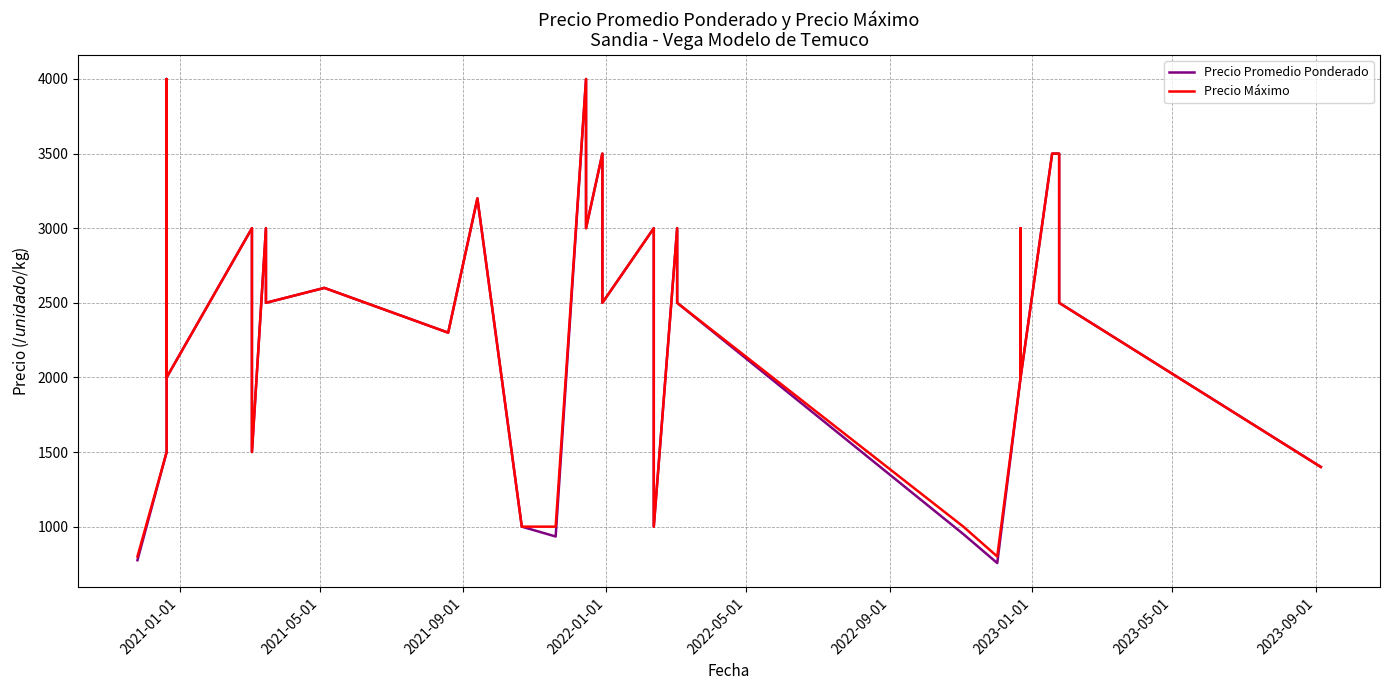

What position from the right is 2022-01-01?

37